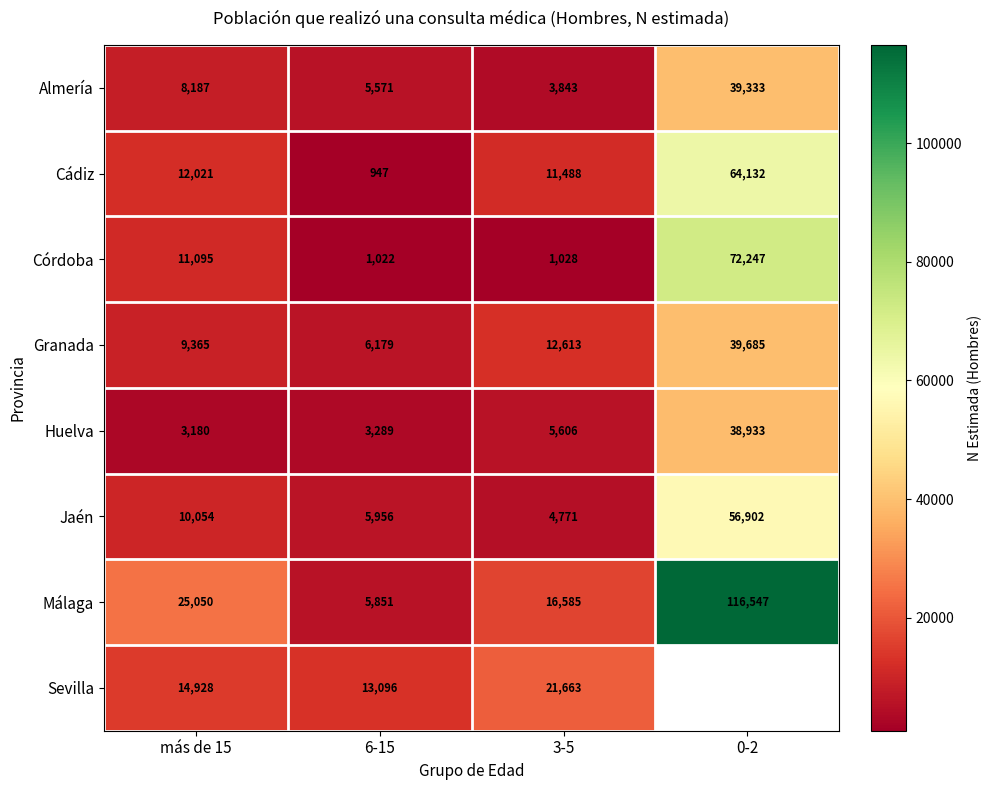

The value of Almería at 3-5 is 1648. True or false?

False